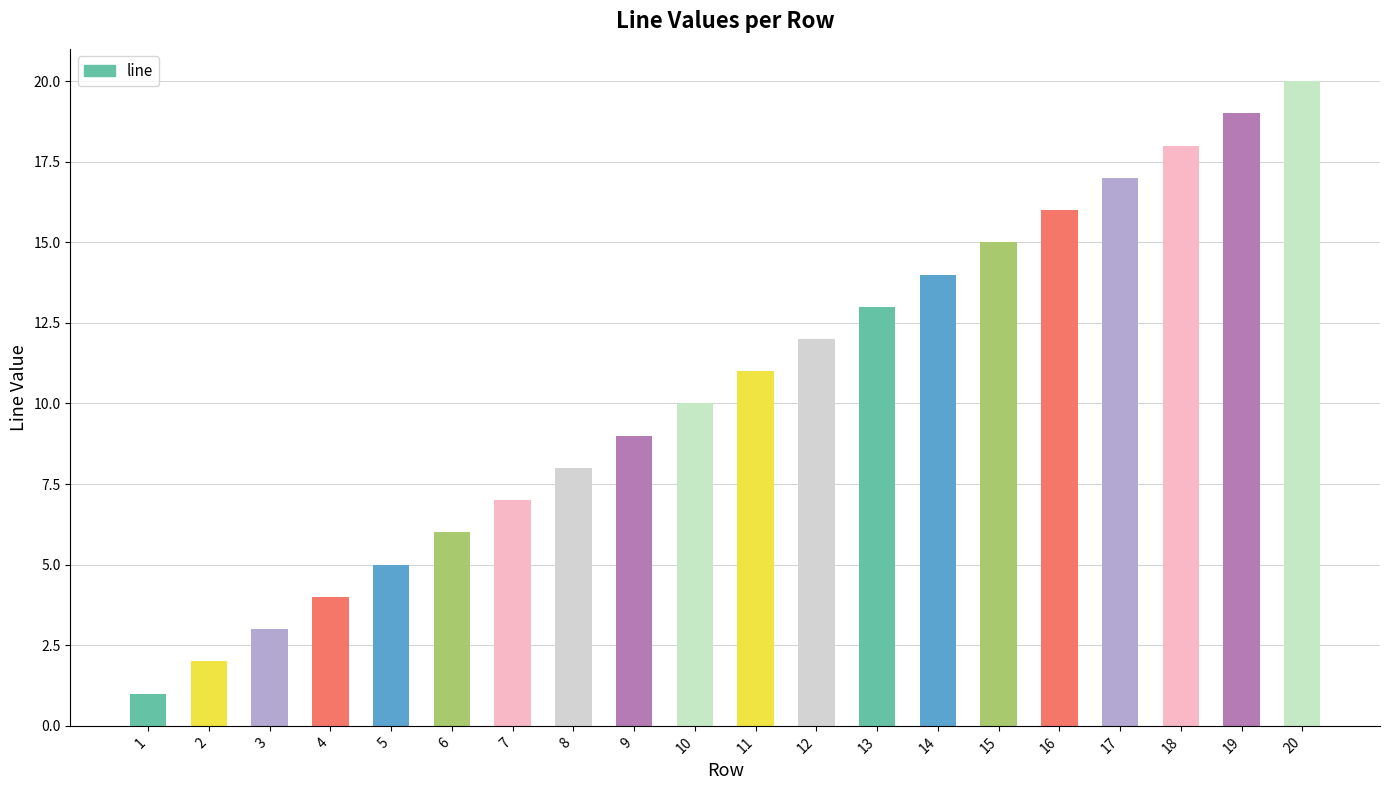

True or false: the data shows 6 at 16.

False